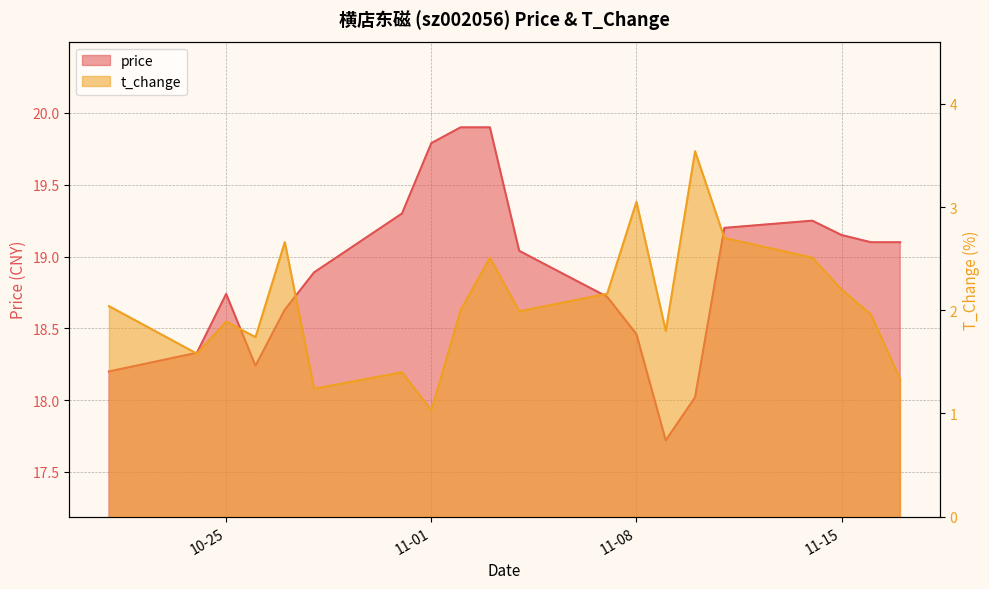

What is the difference between the maximum and second lowest values in the price series?

1.9